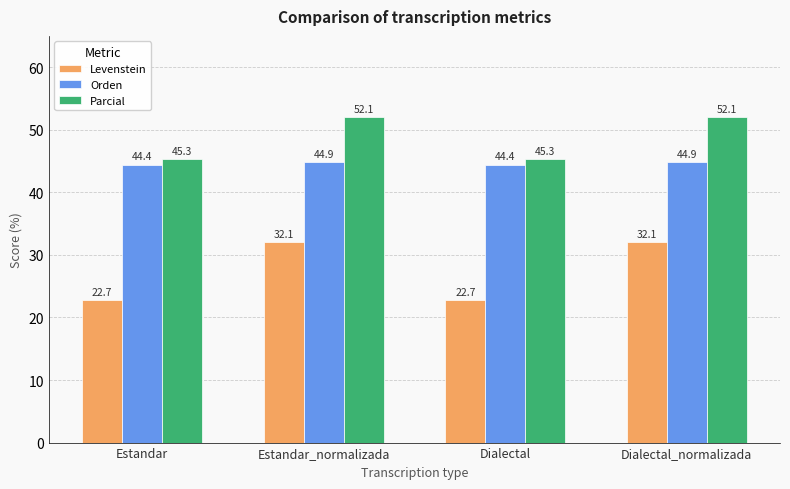

What is the minimum value for Levenstein?

22.7